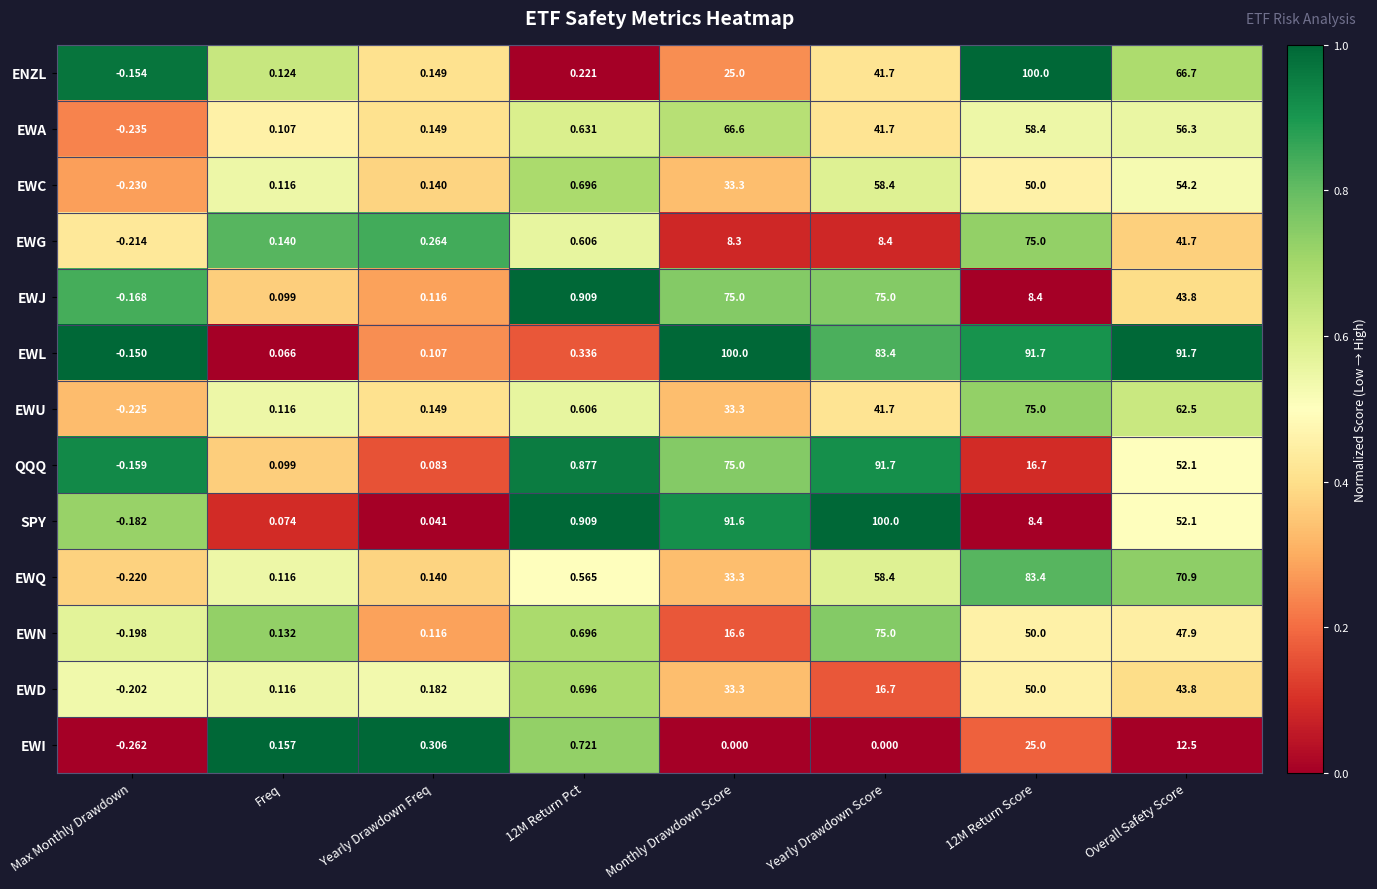

Where is EWU nearest to the value 37?

Monthly Drawdown Score